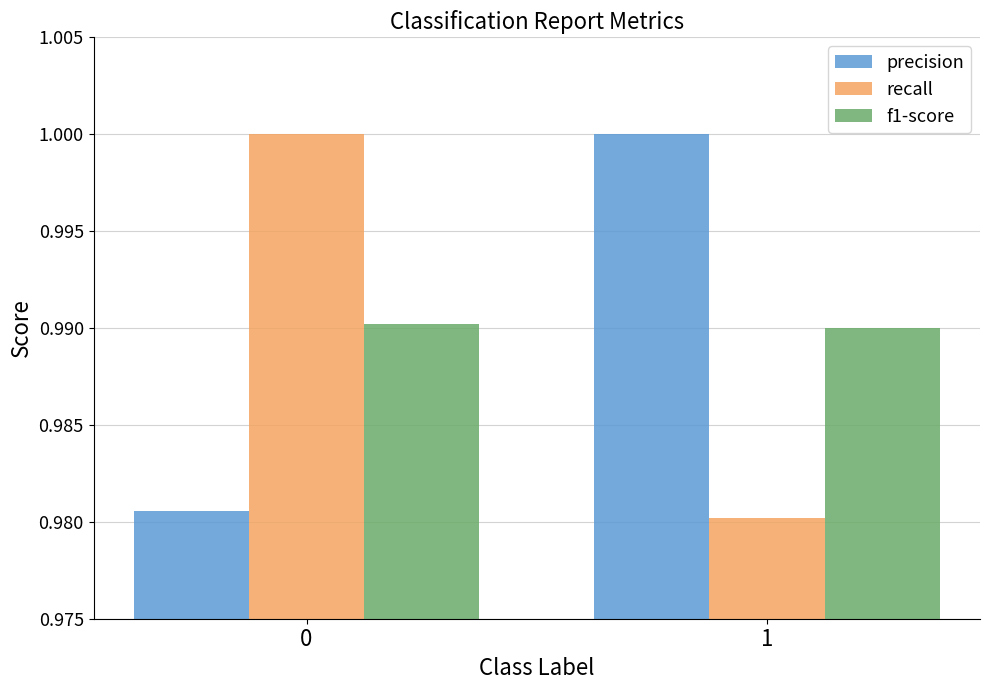

The value of recall at 0 is 1.0. True or false?

True